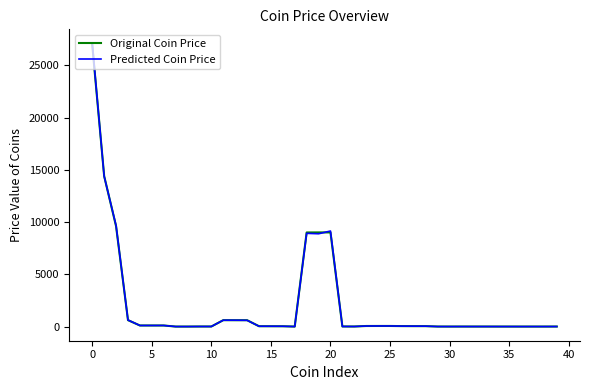

True or false: Predicted Coin Price and Original Coin Price cross at least once.

True